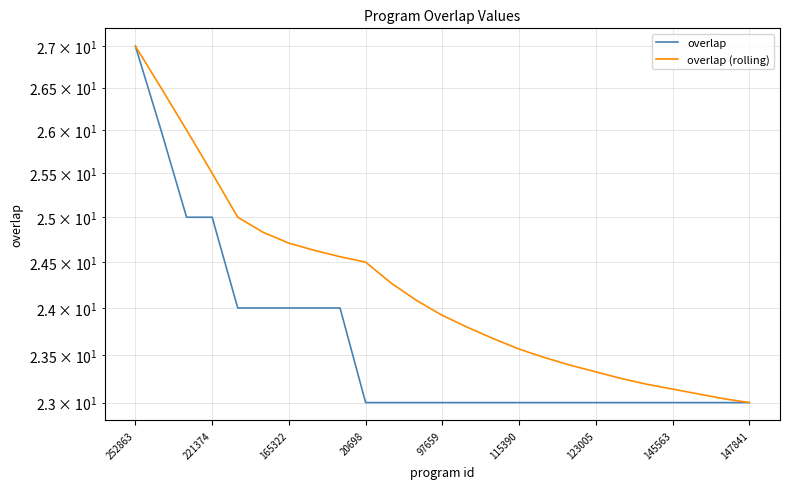

What is the label of the 21st point from the left?

20